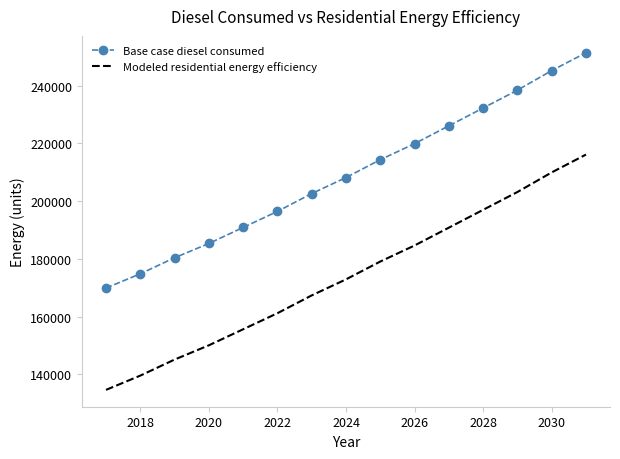

What is the maximum value shown in the chart?

251428.9